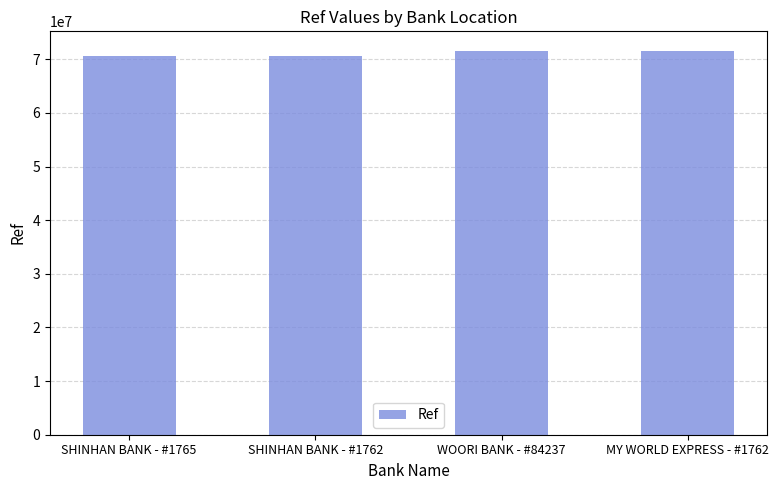

Is it true that the value at MY WORLD EXPRESS - #1762 is 100889710?

False